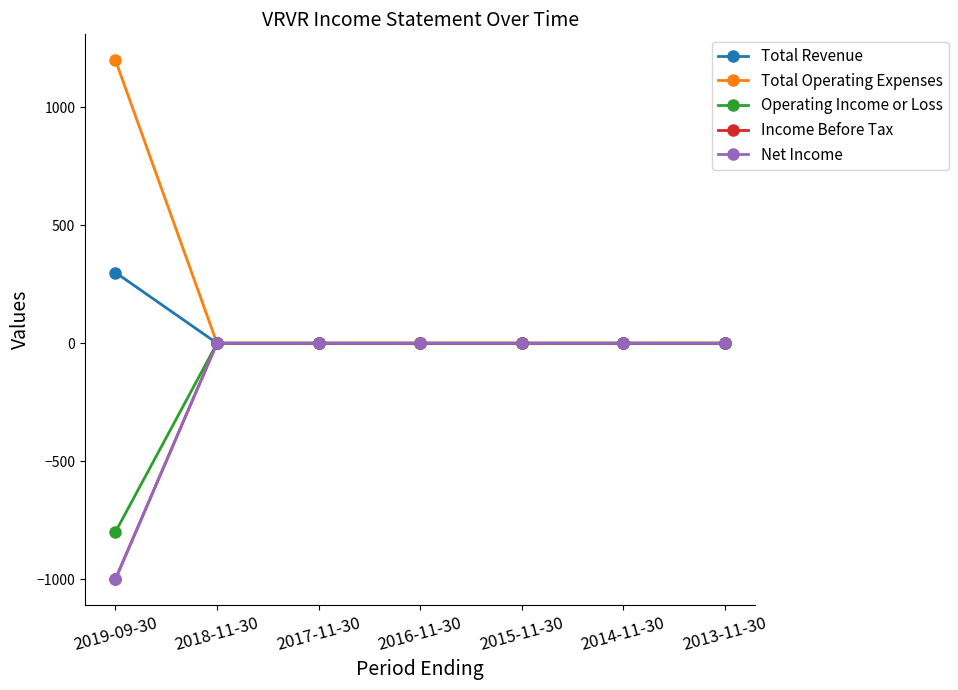

Is it true that Income Before Tax equals -650 at 2016-11-30?

False